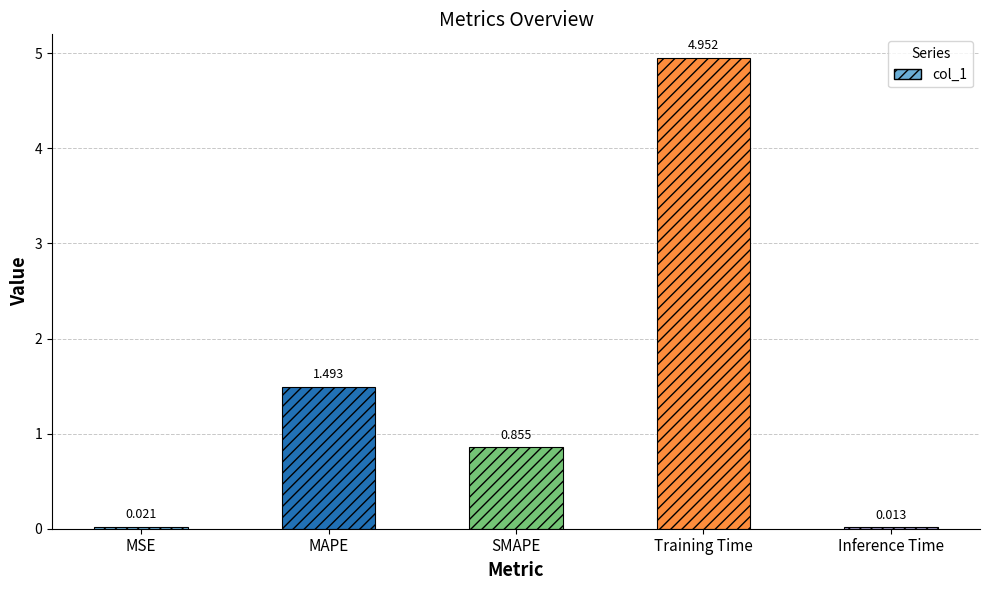

At which label is the value closest to 2?

MAPE